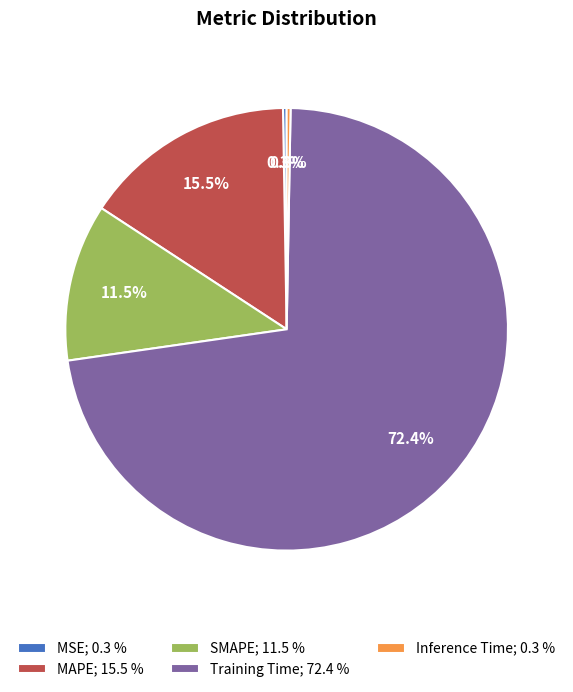

Is there any slice that represents more than half of the pie?

Yes